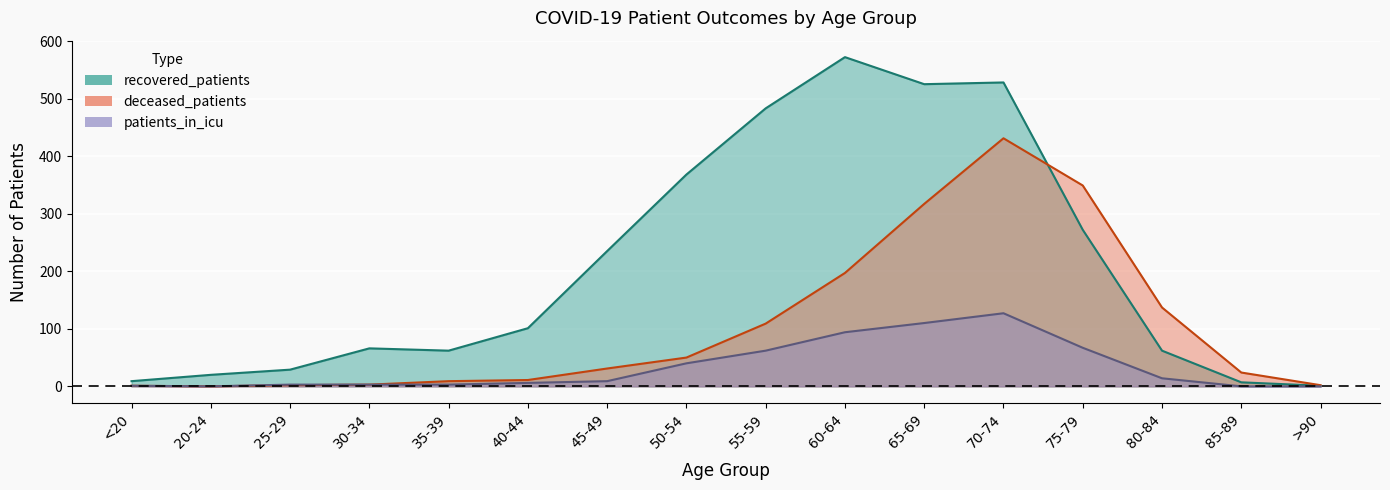

At which label does patients_in_icu first exceed 9?

50-54